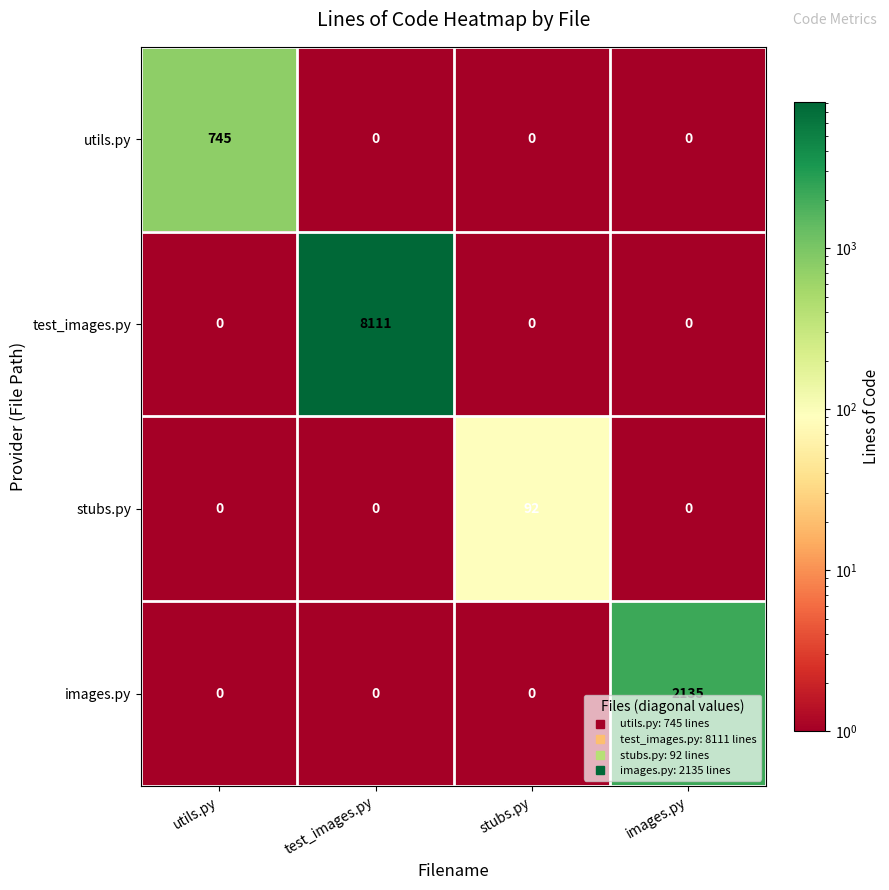

Between test_images.py and stubs.py, which series saw the biggest shift?

test_images.py